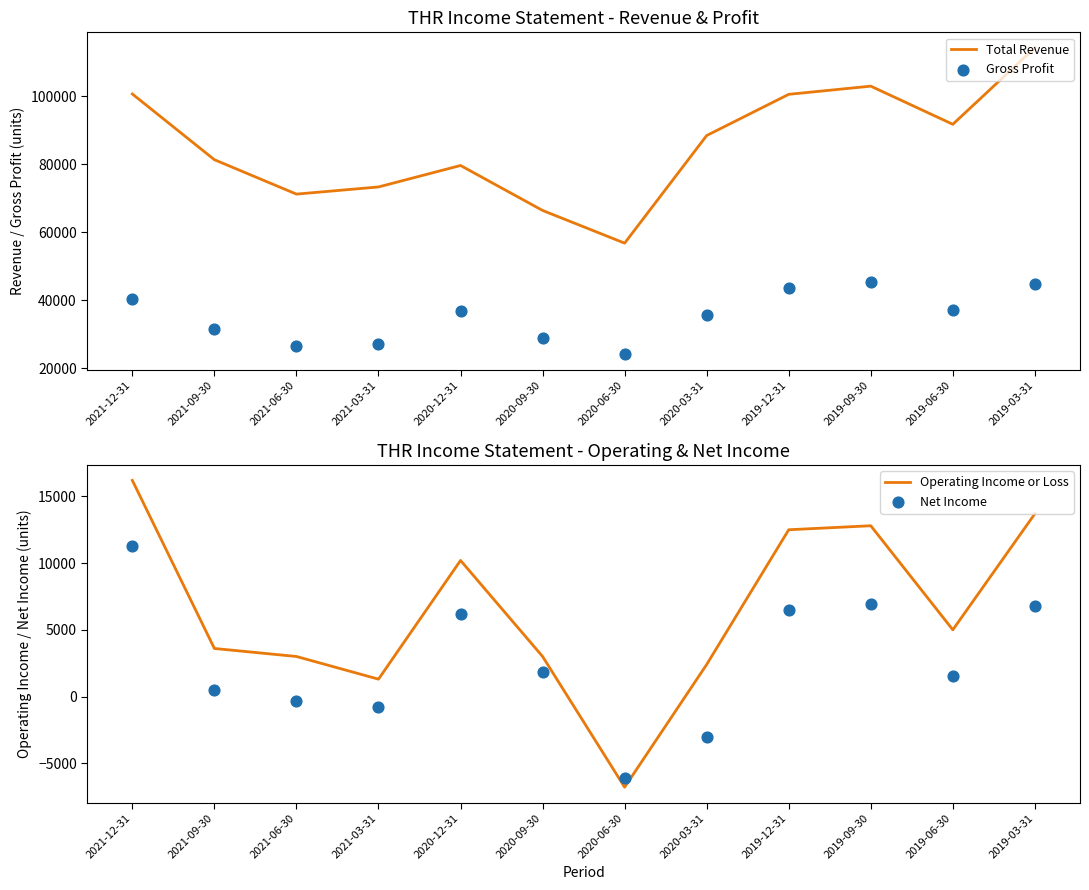

Which series contains the lowest Y value?

Operating Income or Loss